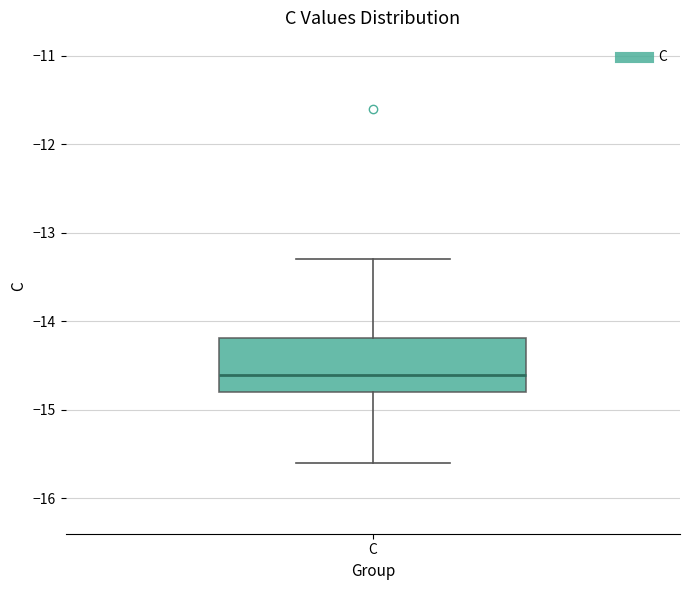

Transcribe this box plot: give where the median line is, the range the box spans, and where the two whiskers end, as read against the y-axis. The values are not printed on the chart, so give them approximately, as read against the axis.

median -14.6, box -14.8 to -14.2, whiskers -15.6 to -13.3